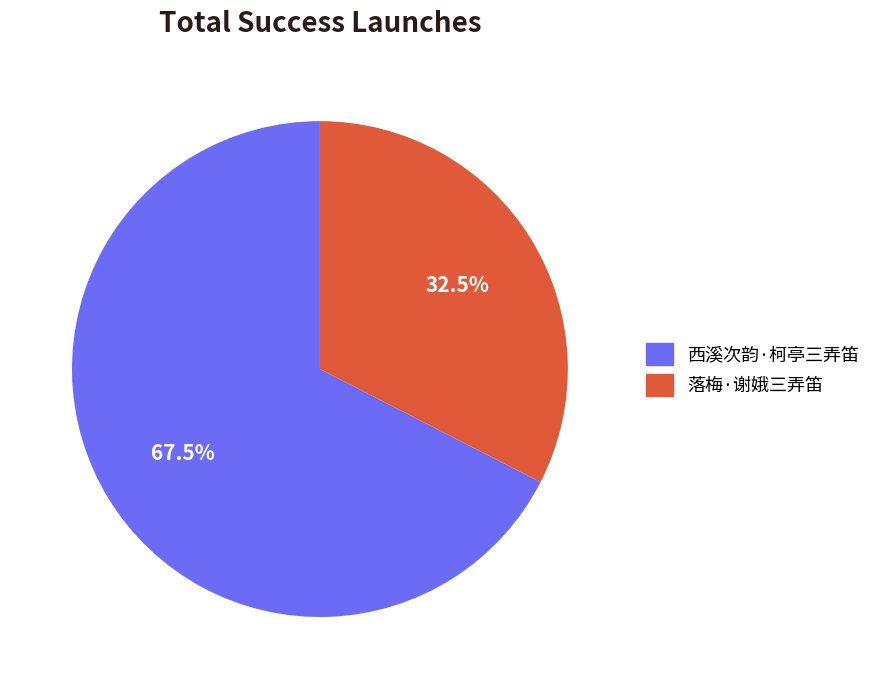

What is the total percentage of 落梅·谢娥三弄笛 and 西溪次韵·柯亭三弄笛?

100.0%